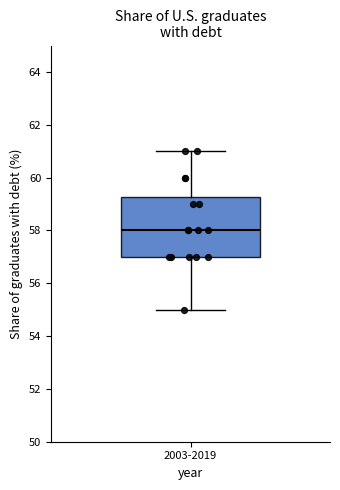

Read this box plot against the y-axis: the position of the median line, the range covered by the box, and the ends of both whiskers. The values are not printed on the chart, so give them approximately, as read against the axis.

median 58.0, box 57.0 to 59.2, whiskers 55.0 to 61.0